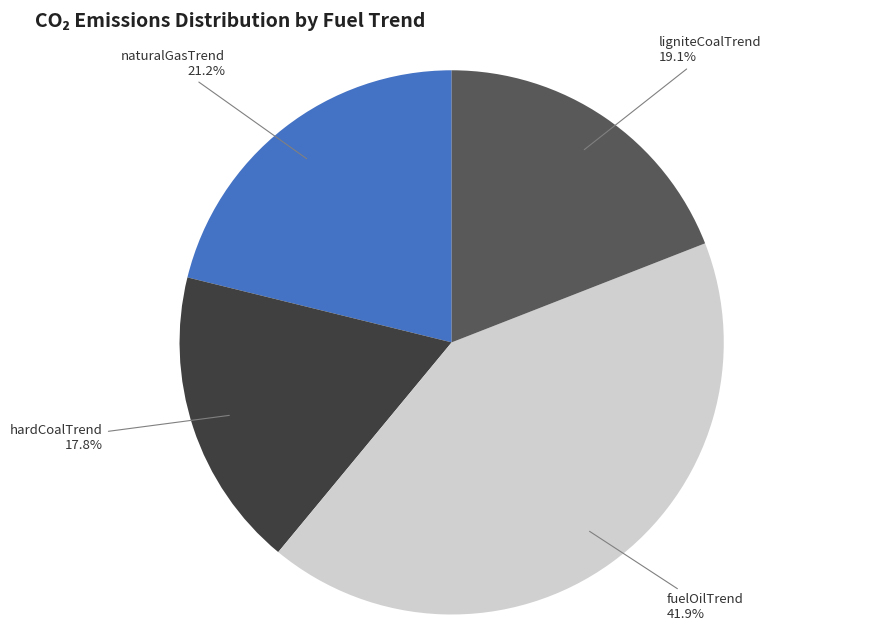

Does fuelOilTrend represent more than half of the total?

No